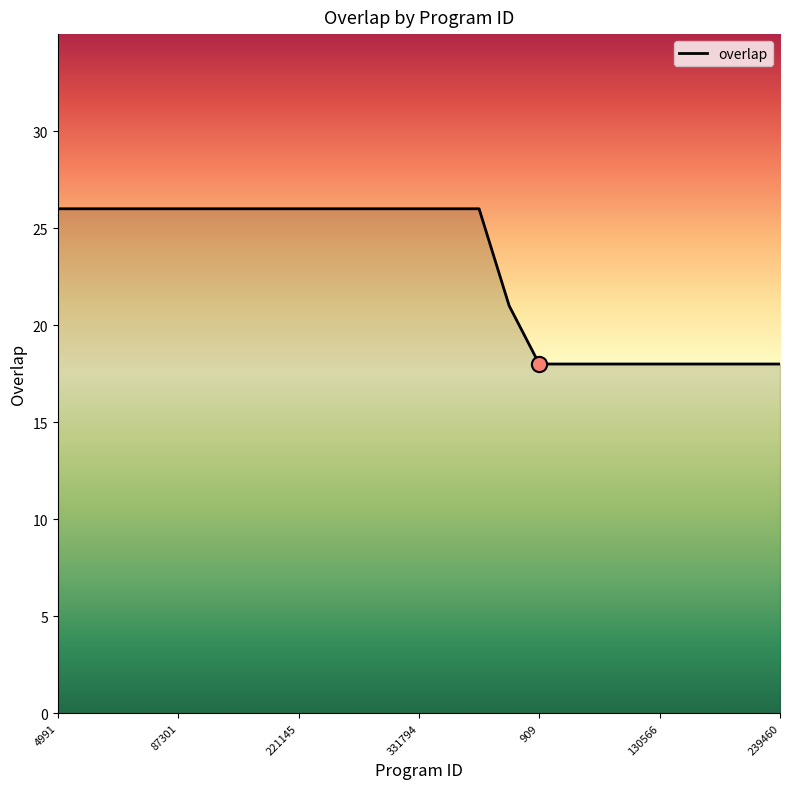

What is the difference between the maximum and minimum values?

8